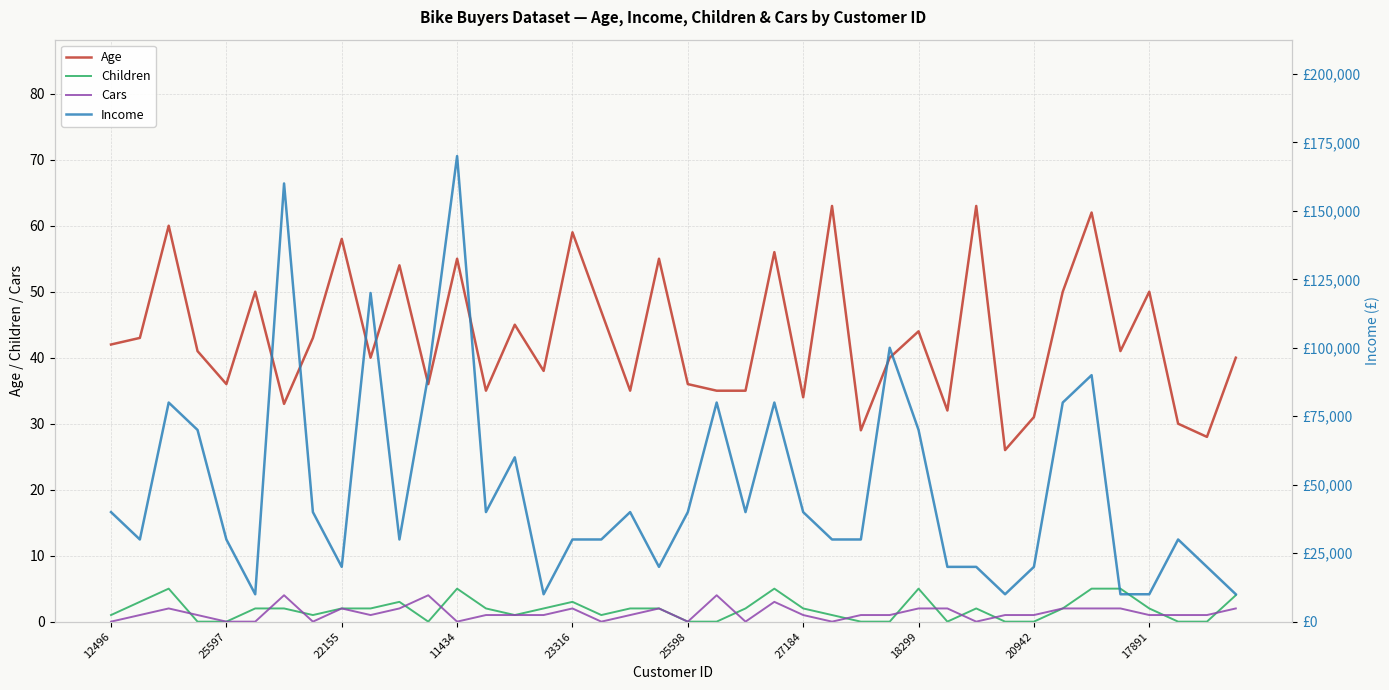

True or false: Children and Age cross at least once.

False